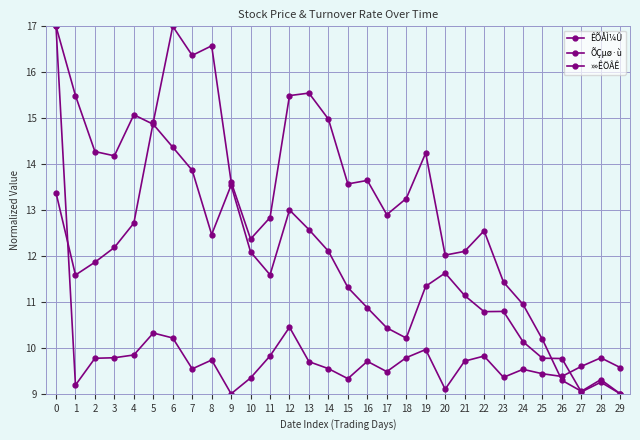

At 27, list the series in order from smallest to largest.

»»ÊÖÂÊ, ÊÕÅÌ¼Û, ÕÇµø·ù